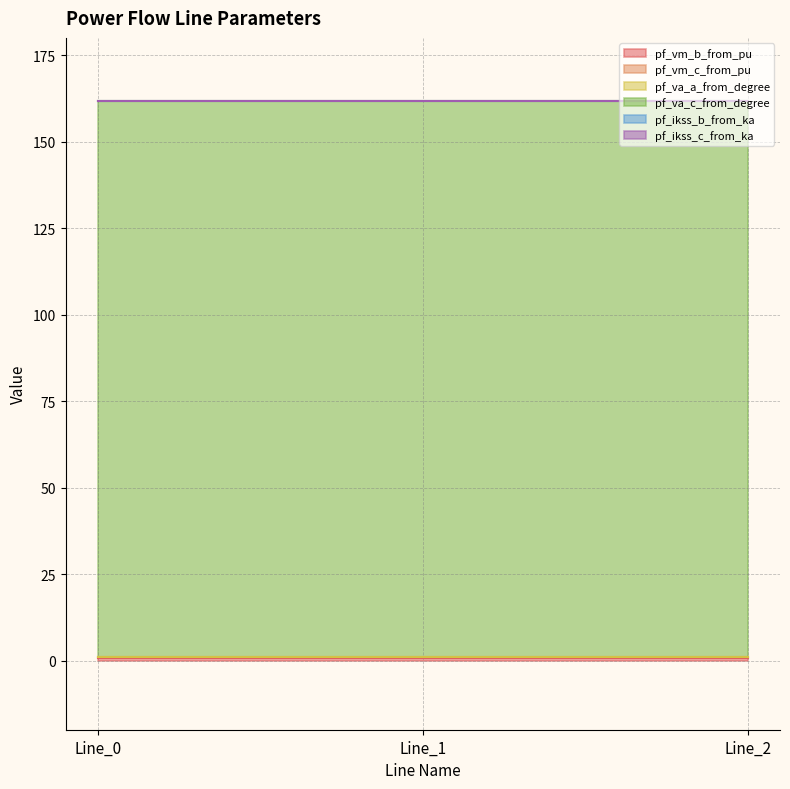

Reading left to right, transcribe all the data shown in this chart.

pf_vm_b_from_pu: Line_0=0.6	Line_1=0.6	Line_2=0.6
pf_vm_c_from_pu: Line_0=0.4	Line_1=0.4	Line_2=0.4
pf_va_a_from_degree: Line_0=0.0	Line_1=0.0	Line_2=0.0
pf_va_c_from_degree: Line_0=160.6	Line_1=160.6	Line_2=160.6
pf_ikss_b_from_ka: Line_0=0.0	Line_1=0.0	Line_2=0.0
pf_ikss_c_from_ka: Line_0=0.0	Line_1=0.0	Line_2=0.0